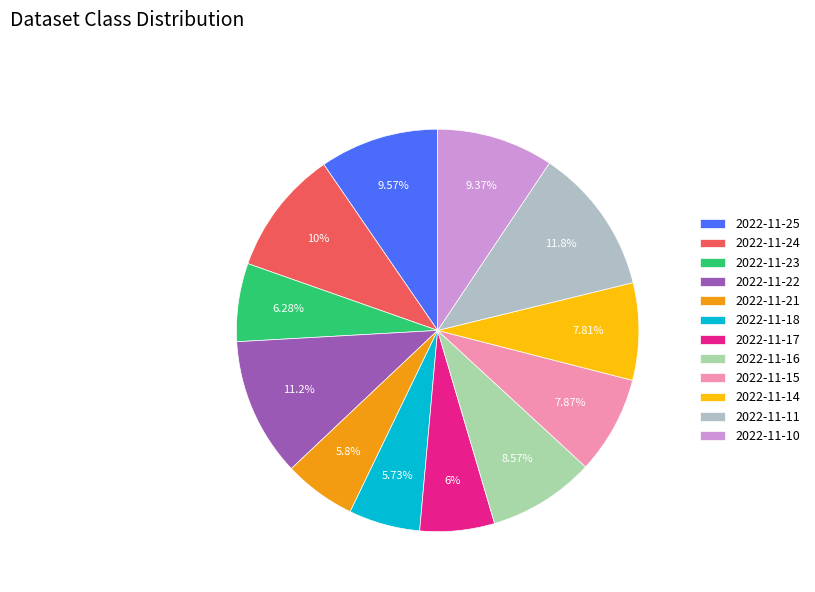

Rank the categories by value from lowest to highest.

2022-11-18, 2022-11-21, 2022-11-17, 2022-11-23, 2022-11-14, 2022-11-15, 2022-11-16, 2022-11-10, 2022-11-25, 2022-11-24, 2022-11-22, 2022-11-11